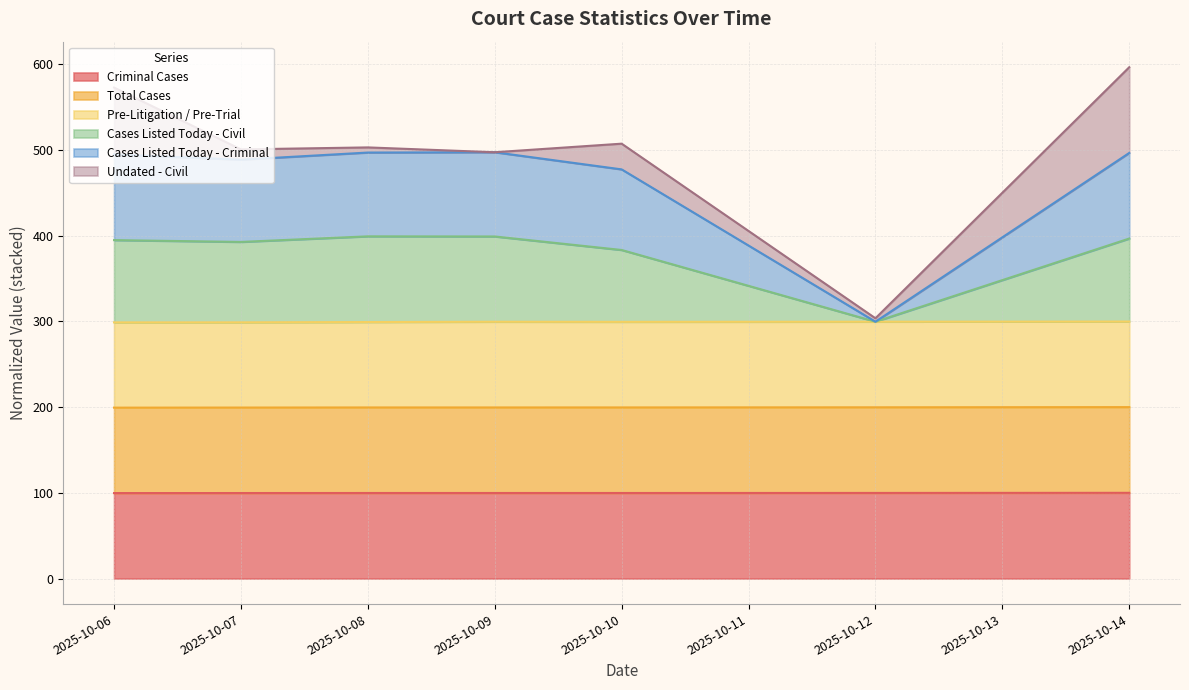

The value of Criminal Cases at 2025-10-12 is 54.7. True or false?

False